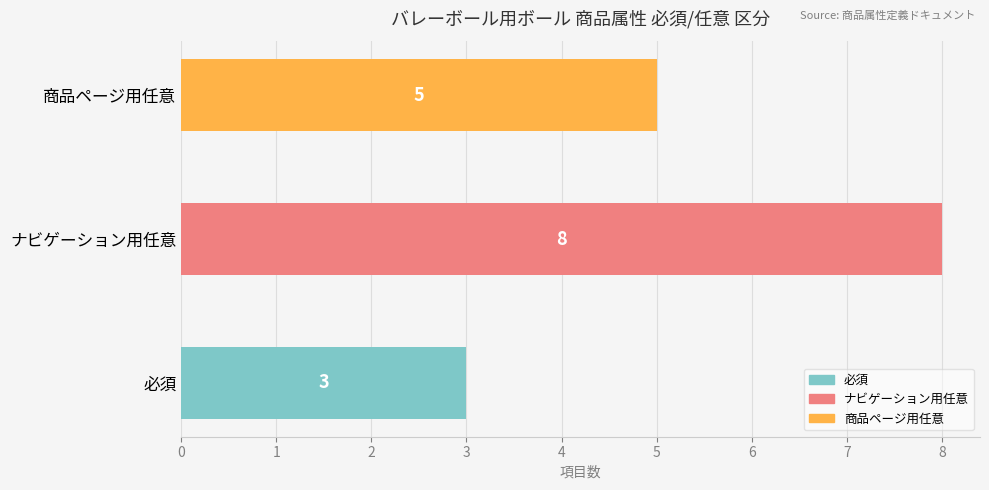

List the labels in order of value, smallest first.

必須, 商品ページ用任意, ナビゲーション用任意